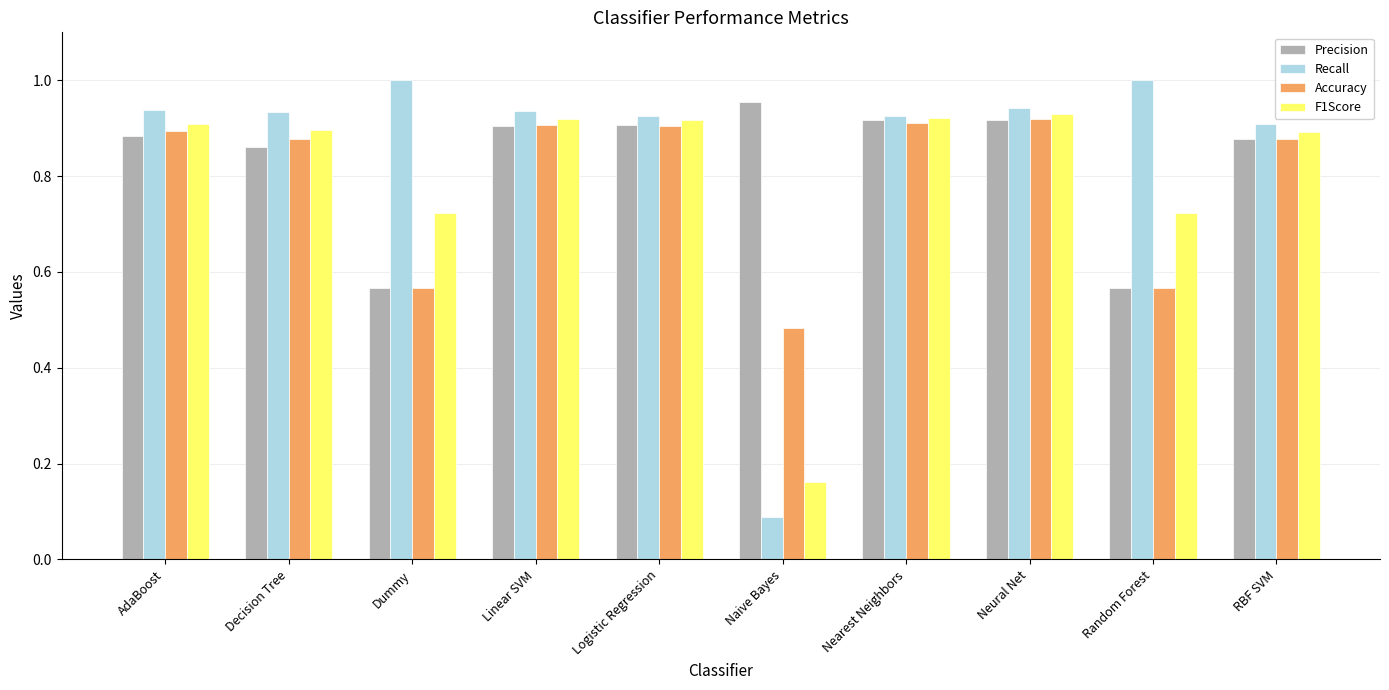

What is the difference between the Precision values at Decision Tree and Random Forest?

0.3